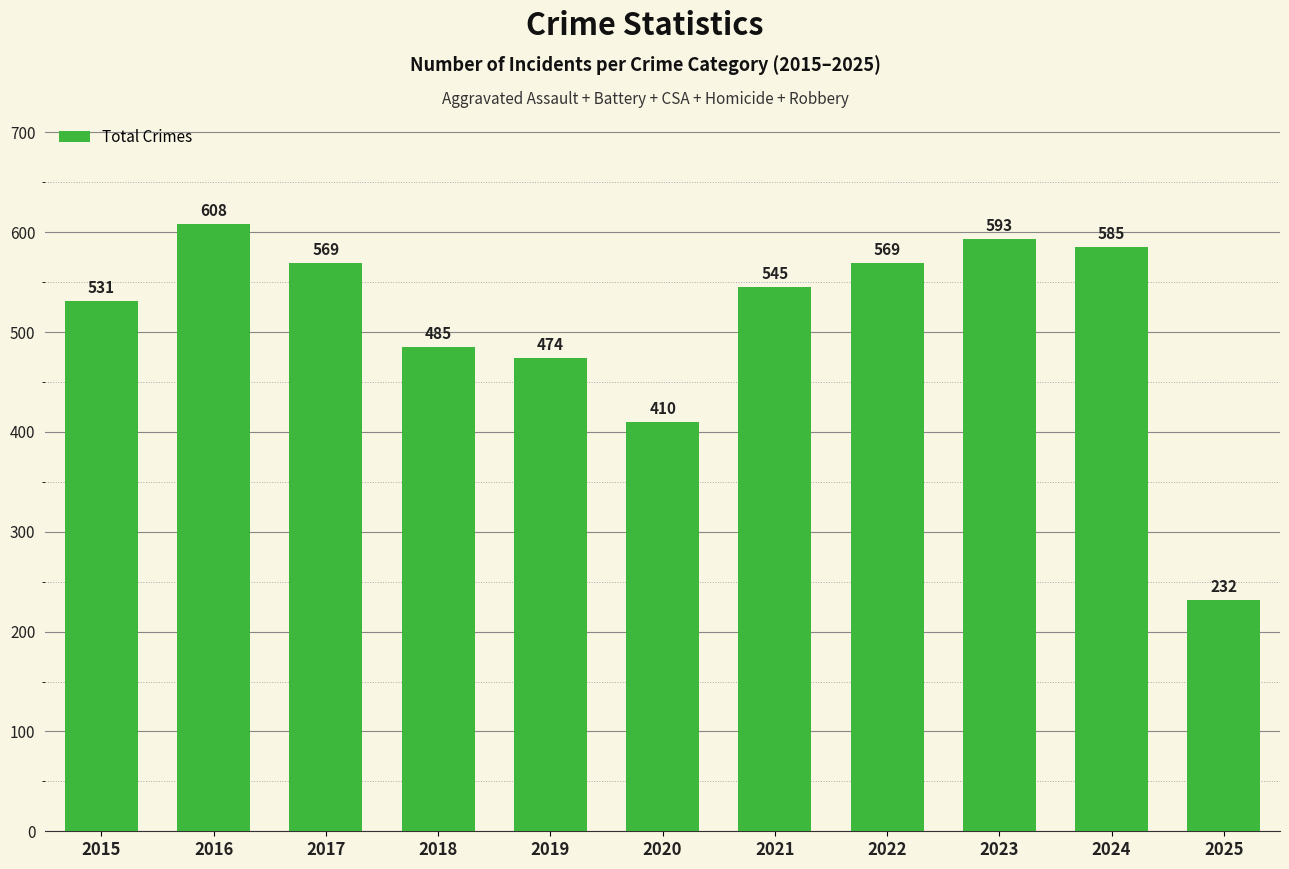

Between 2016 and 2019, which is larger?

2016